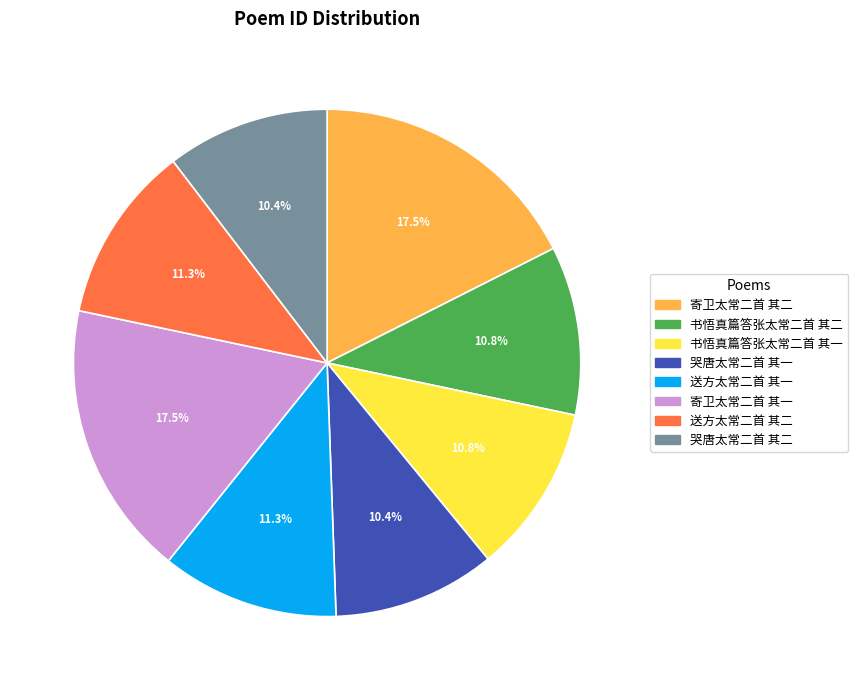

Is there a majority slice in this chart?

No